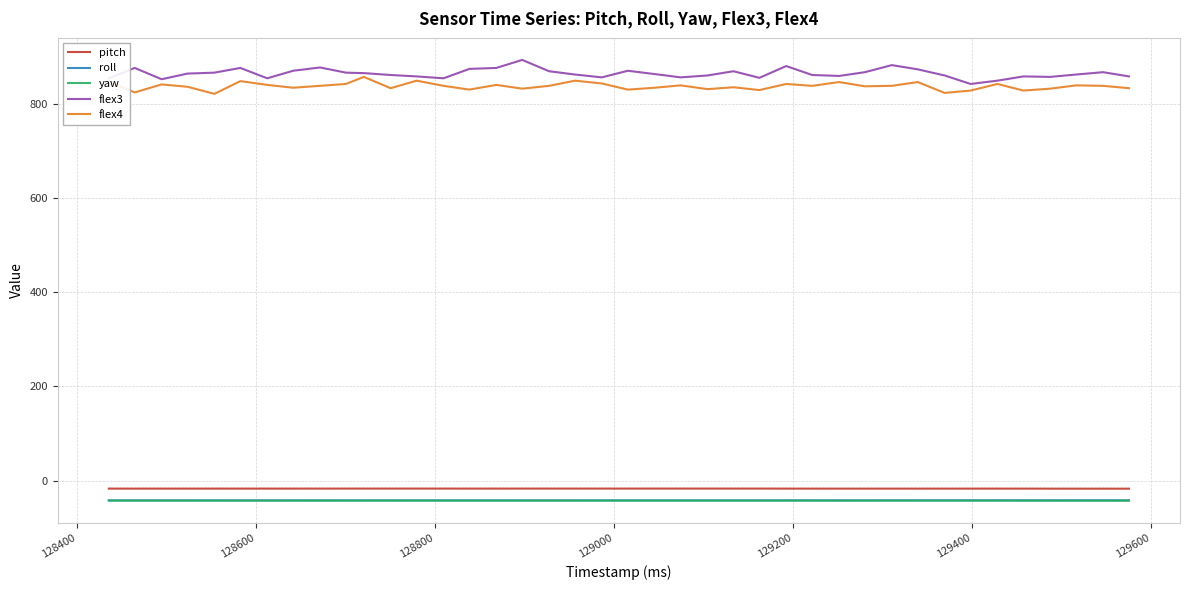

What is the maximum value shown in the chart?

893.0